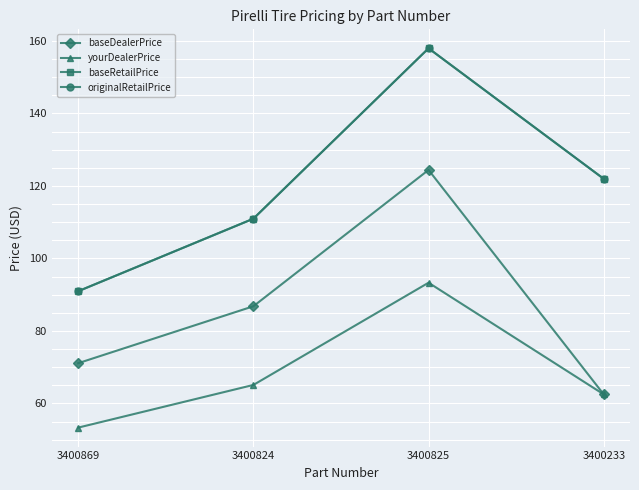

True or false: yourDealerPrice and baseRetailPrice cross at least once.

False